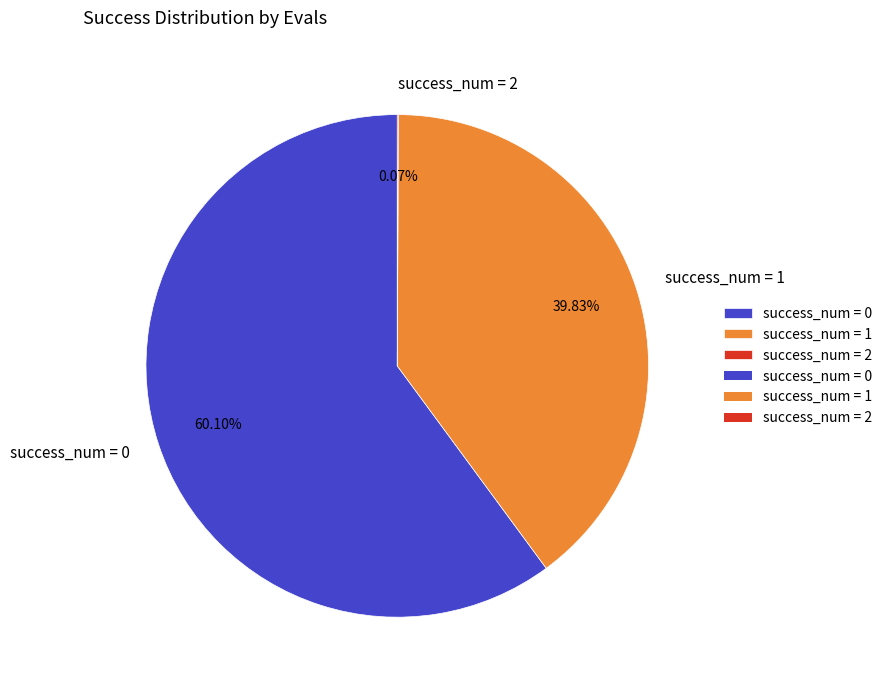

What is the ratio of the value at success_num = 0 to the value at success_num = 1?

1.5